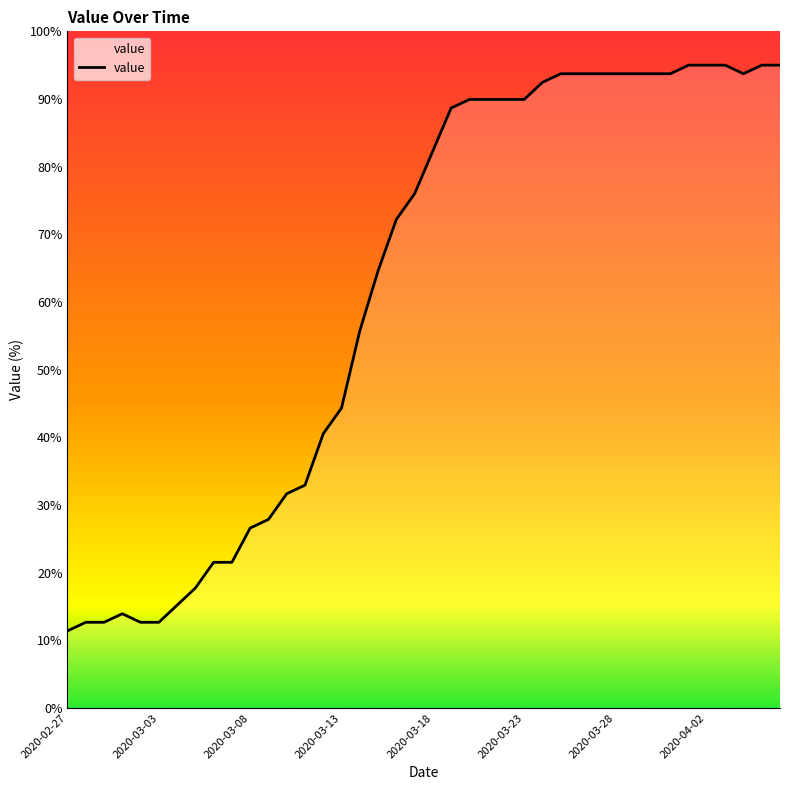

What is the difference between the maximum and minimum values?

83.6